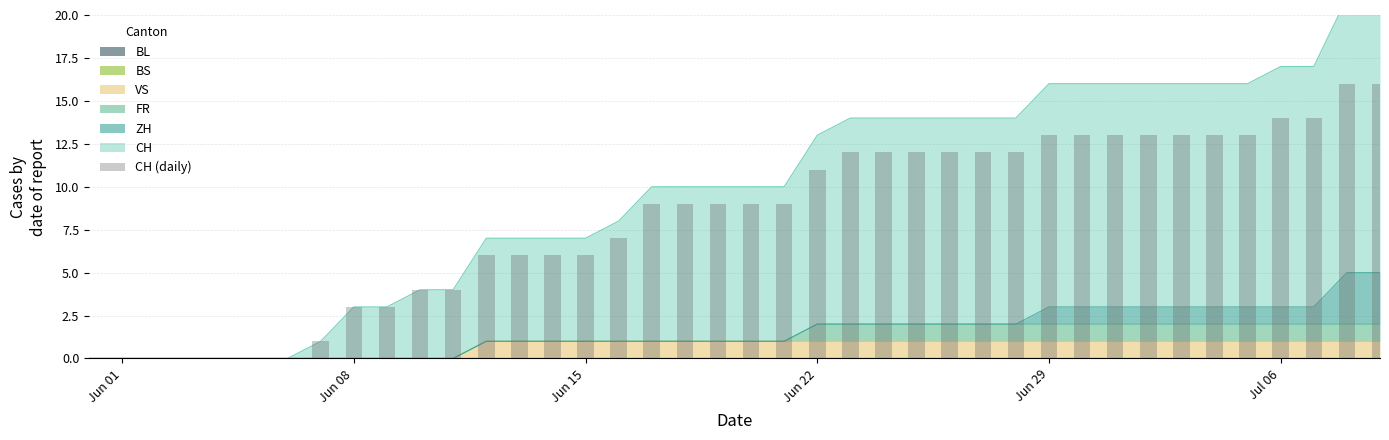

Reading right to left, extract all data points from this chart.

16	16	14	14	13	13	13	13	13	13	13	12	12	12	12	12	12	11	9	9	9	9	9	7	6	6	6	6	4	4	3	3	1	0	0	0	0	0	0	0